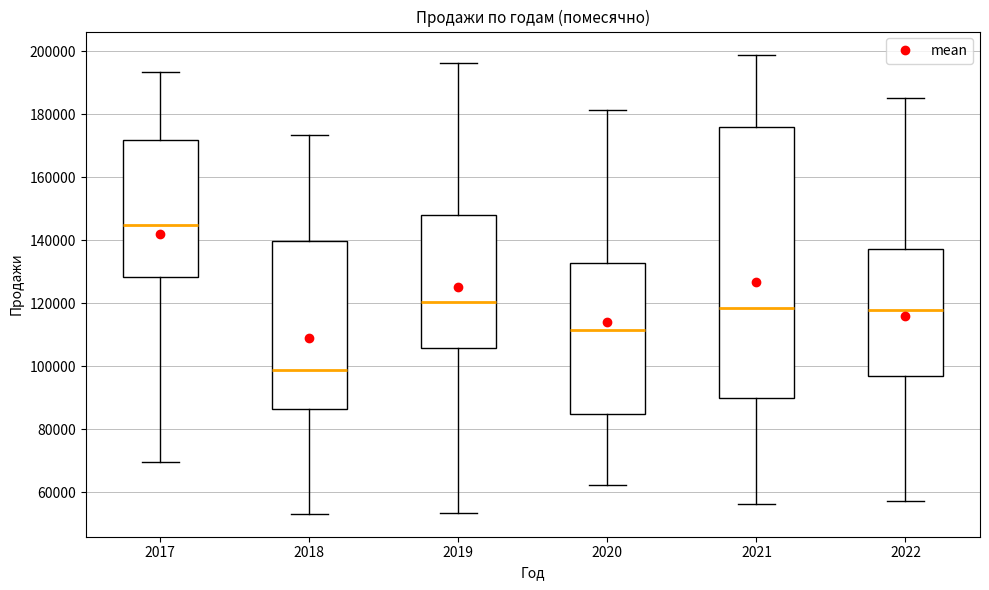

Which box is the tallest, from its lower edge to its upper edge?

2021